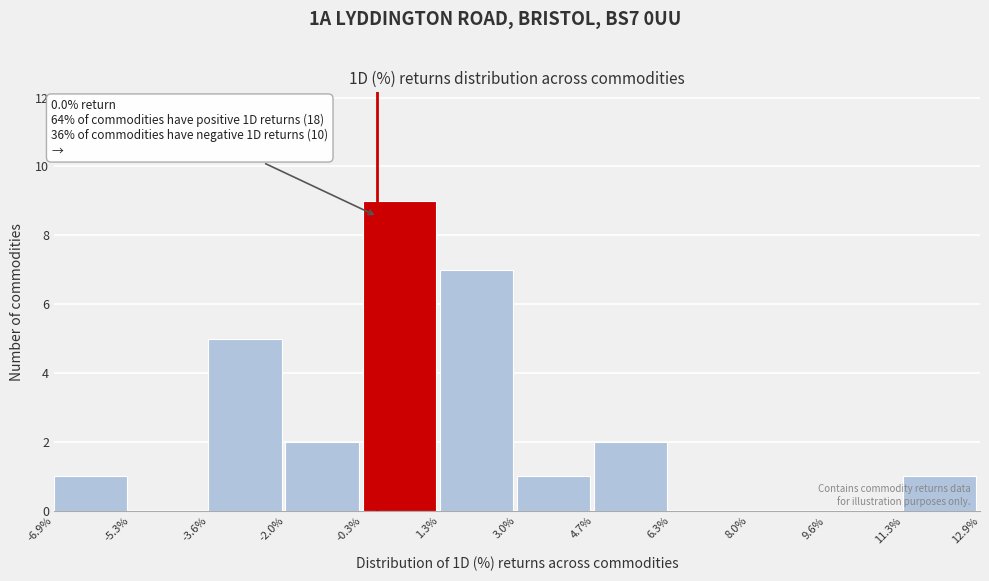

Reading left to right, extract all data points from this chart.

-6.9%=1	-5.3%=0	-3.6%=5	-2.0%=2	-0.3%=9	1.3%=7	3.0%=1	4.7%=2	6.3%=0	8.0%=0	9.6%=0	11.3%=1